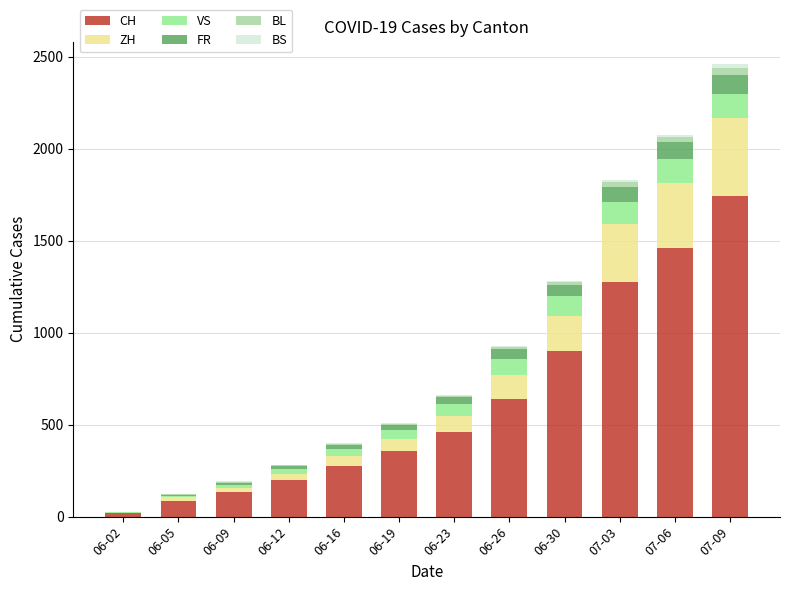

Which series has the largest total across all categories?

CH